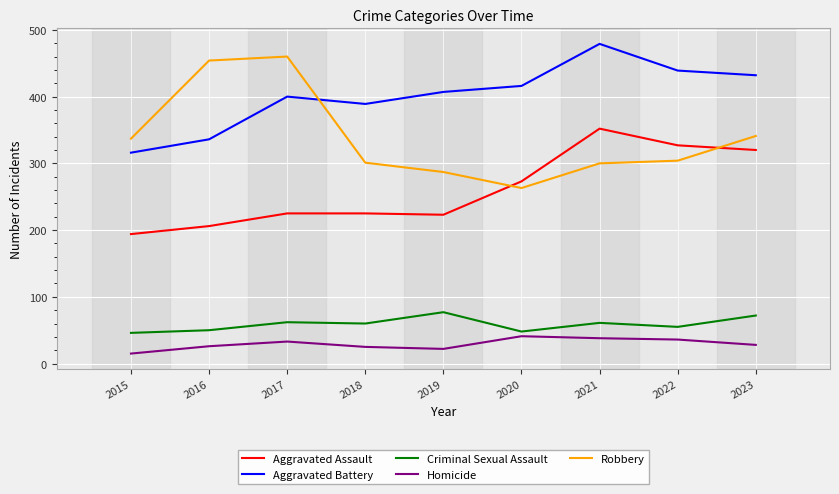

Is this an area chart (filled region under the line)?

No